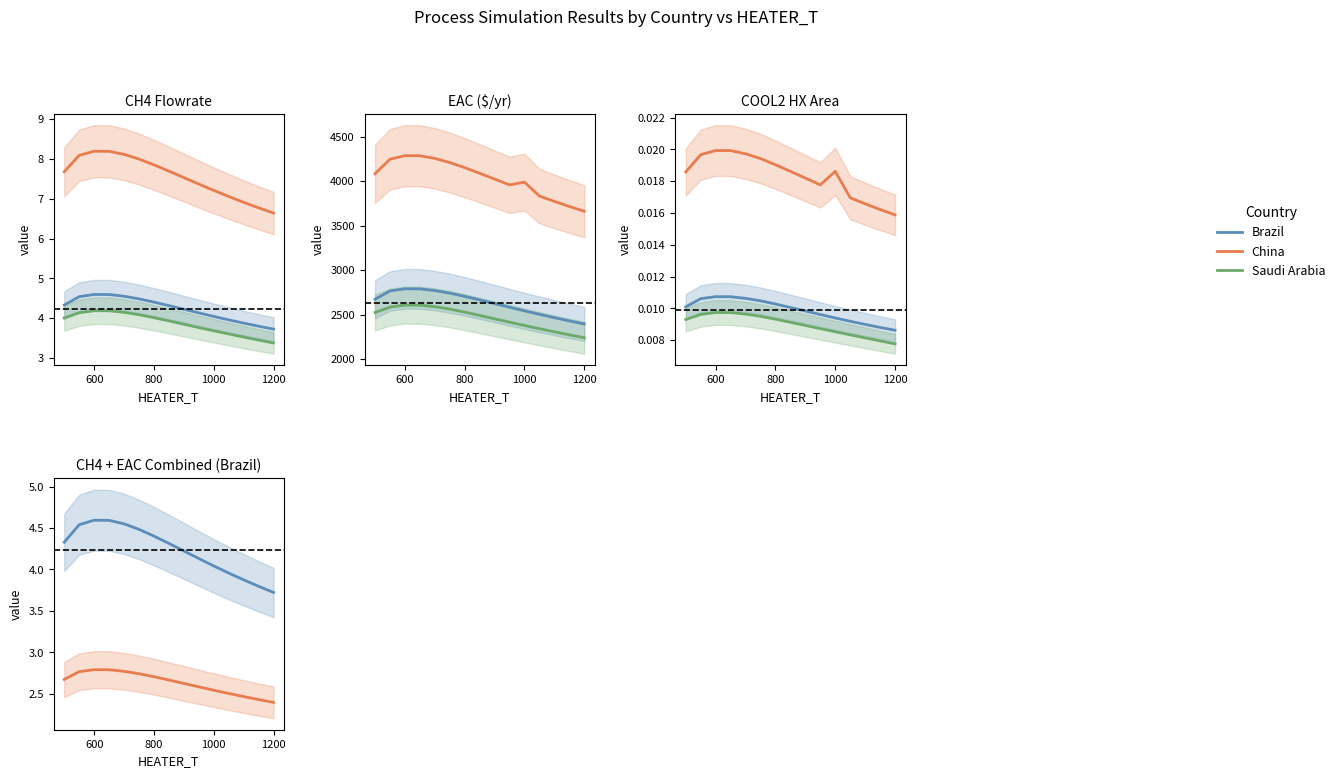

True or false: Brazil EAC (scaled) and Brazil CH4 intersect in this chart.

False